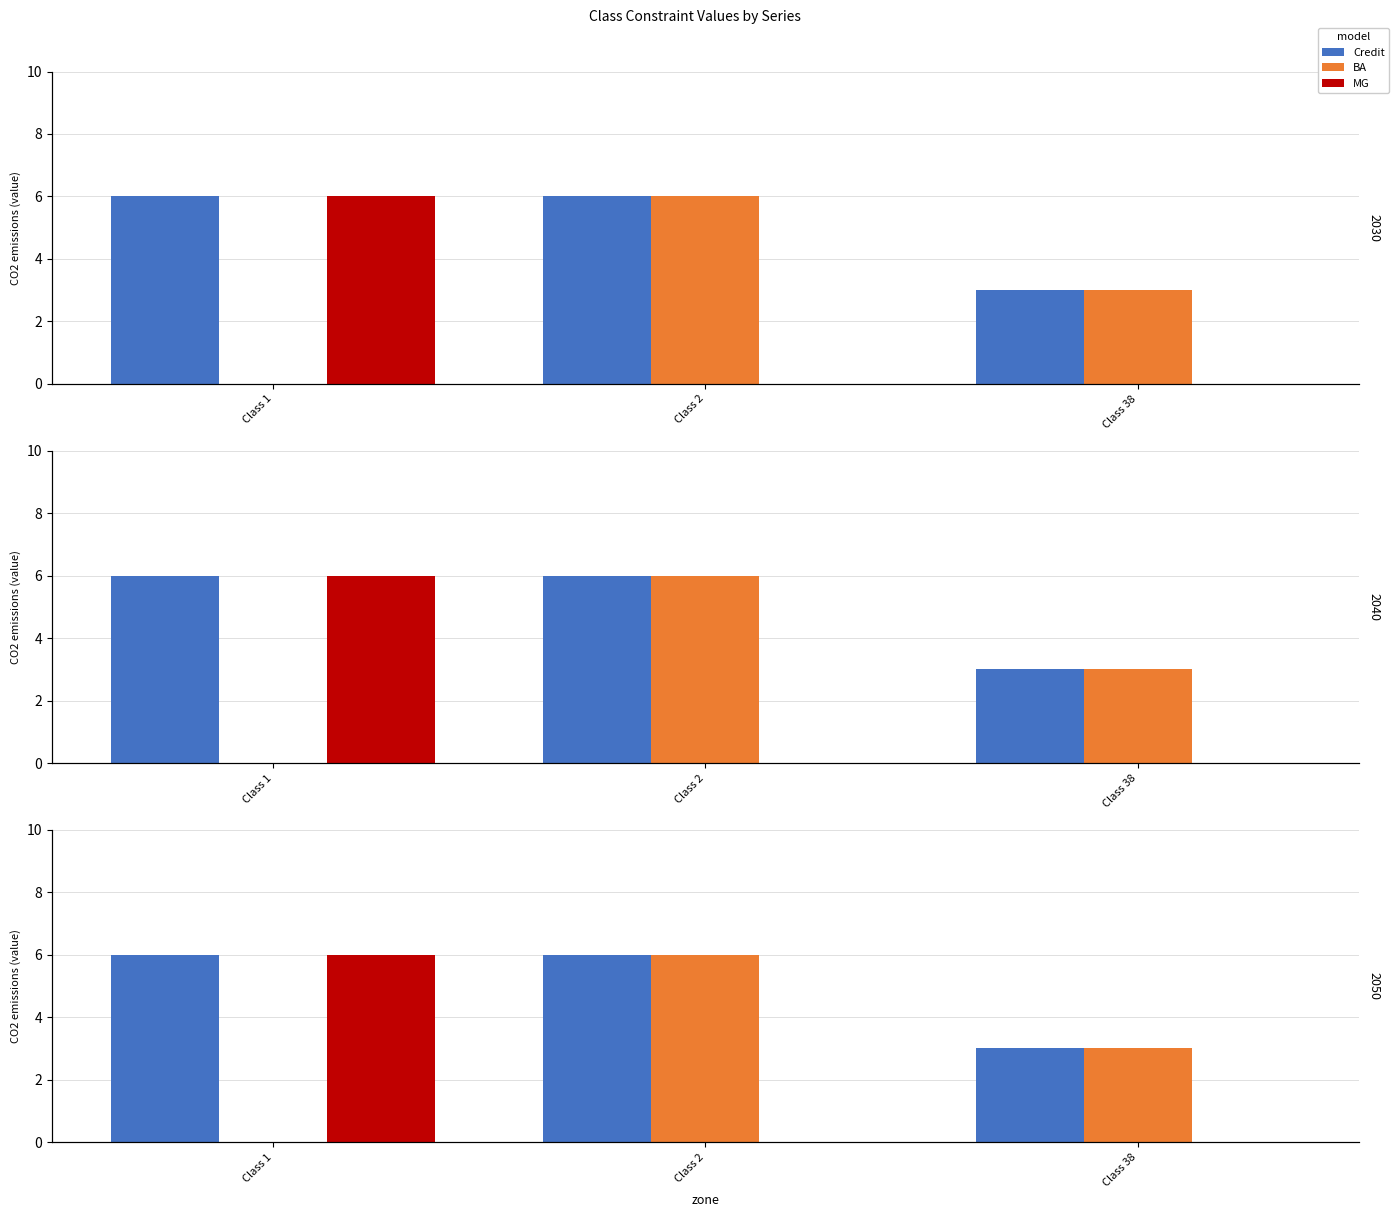

What value does the Credit series have at Class 38?

3